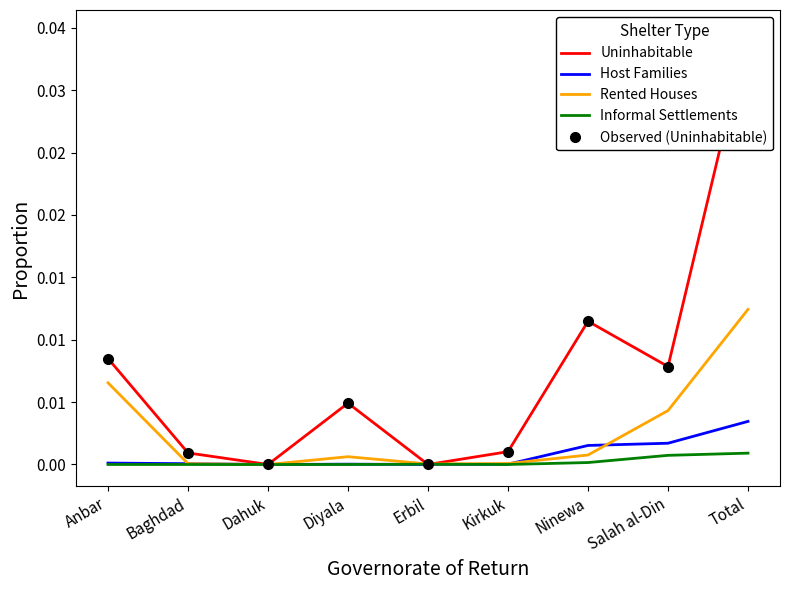

Is this an area chart (filled region under the line)?

No